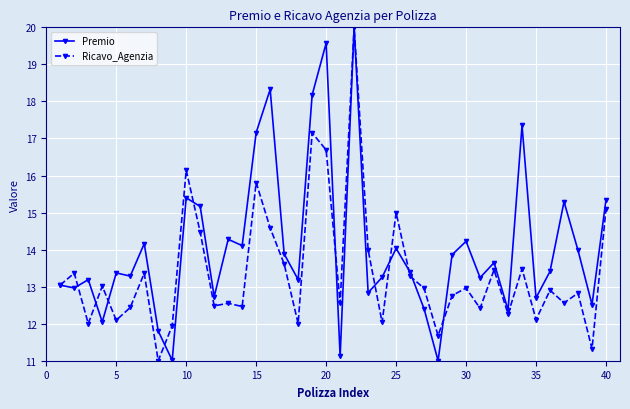

What is the smallest value displayed?

11.0